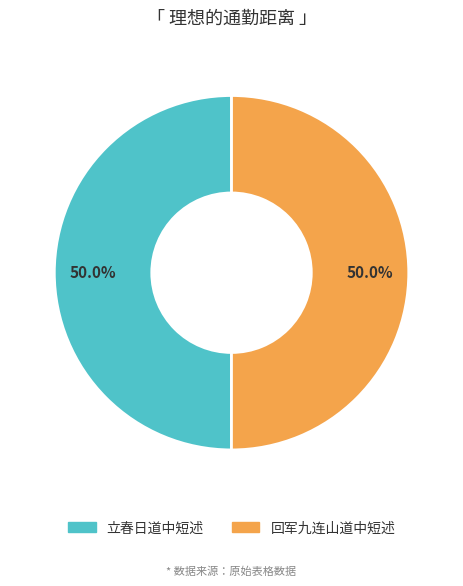

How many slices are in this pie chart?

2